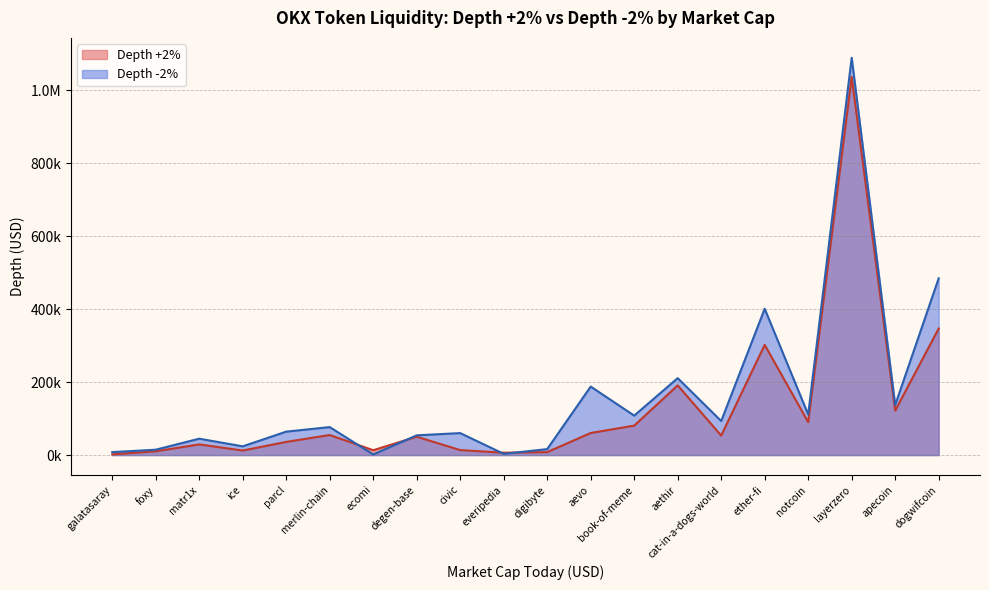

What is the sum of the Depth -2% values at aethir and merlin-chain?

287561.6